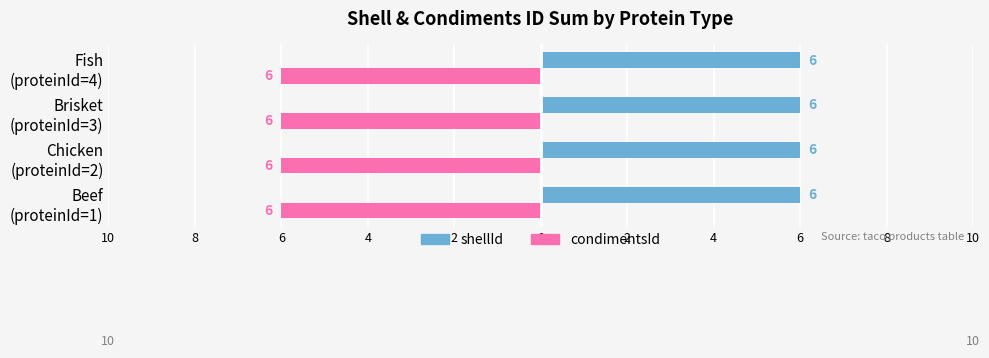

What are all the series names shown in the legend?

shellId, condimentsId